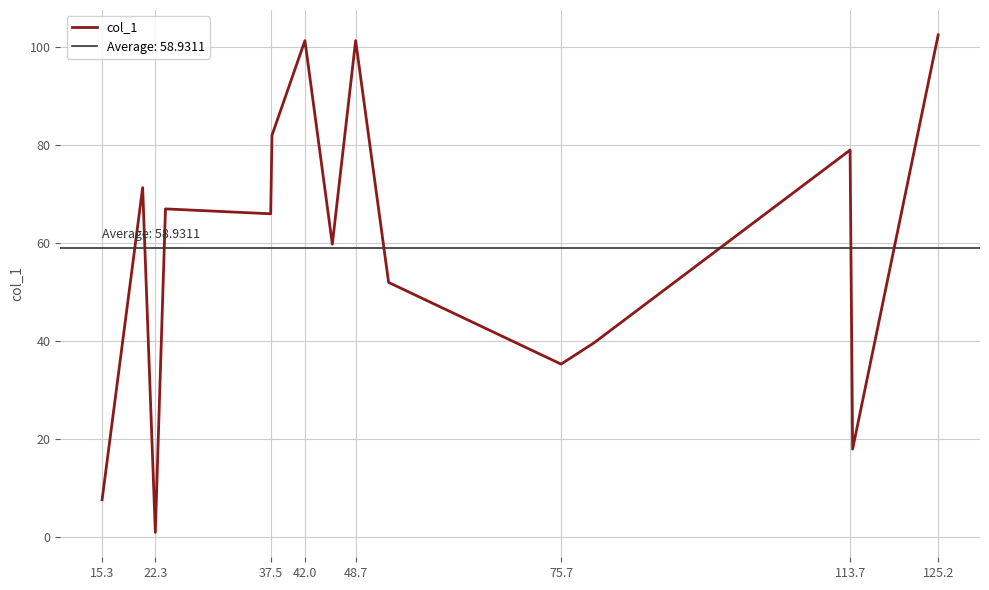

True or false: col_1 has a value of 28.4 at 48.7.

False